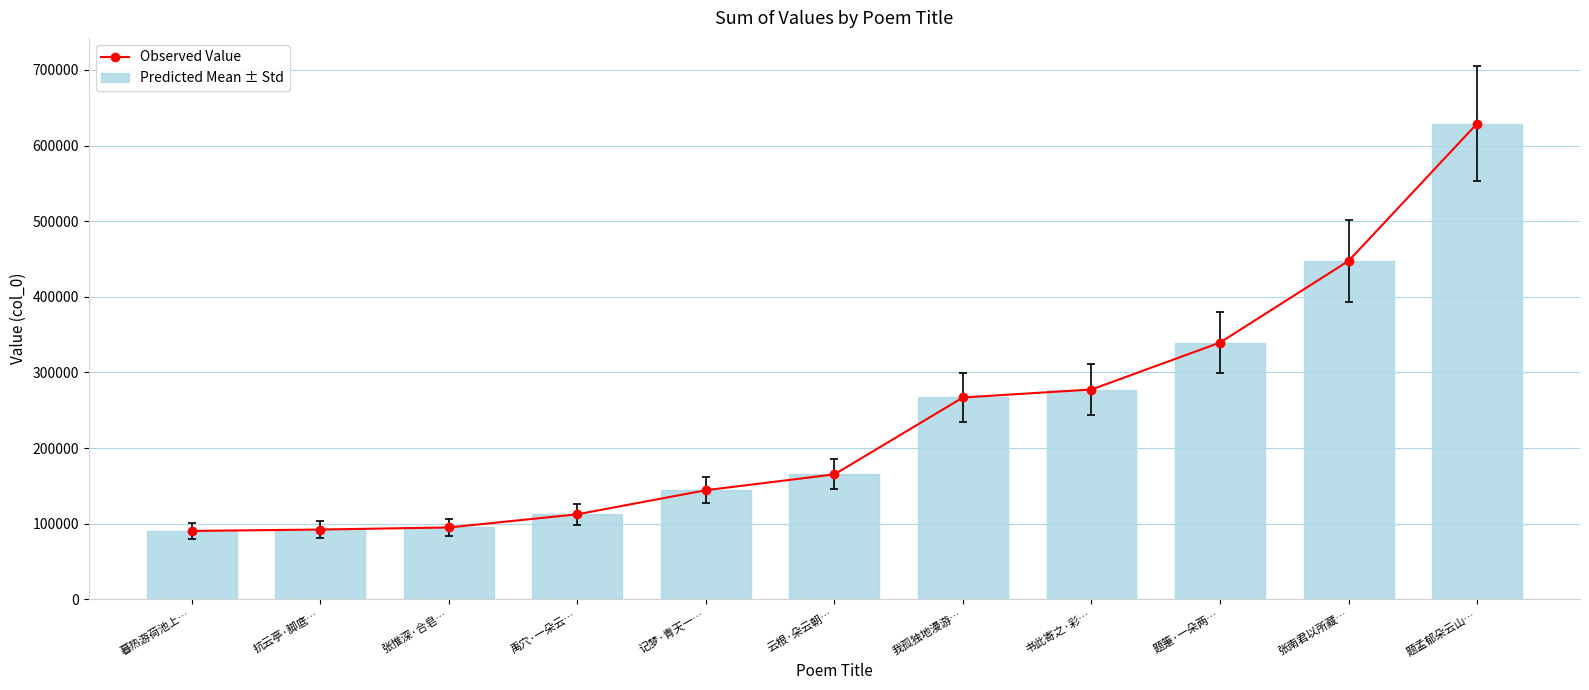

What is the sum of the Predicted Mean ± Std values at 暮热游荷池上… and 题孟郁朵云山…?

719548